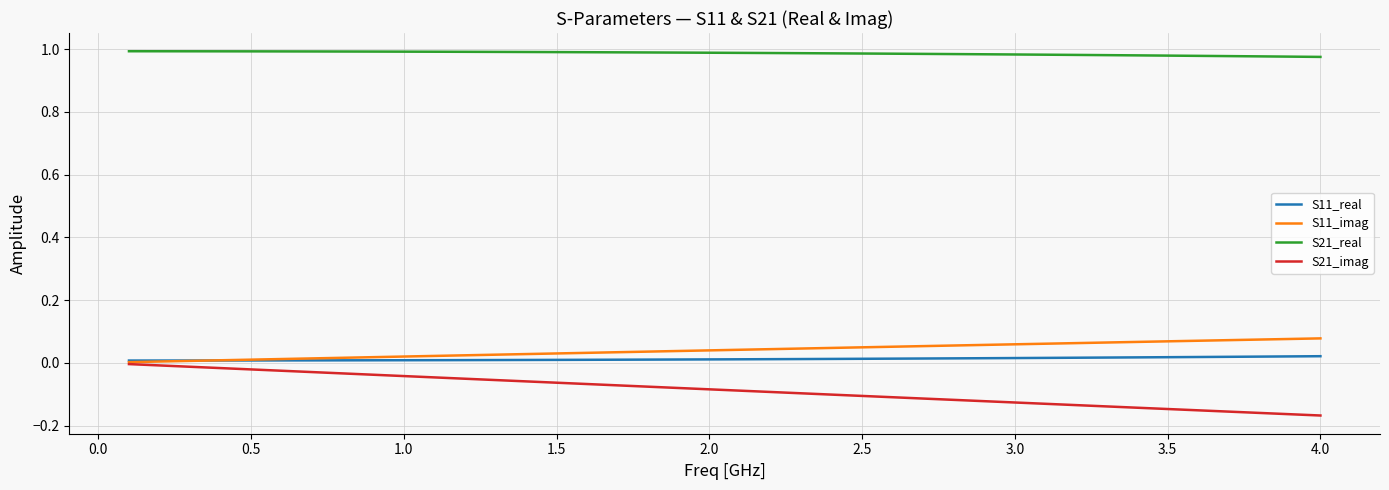

Which series has the largest total across all categories?

S21_real